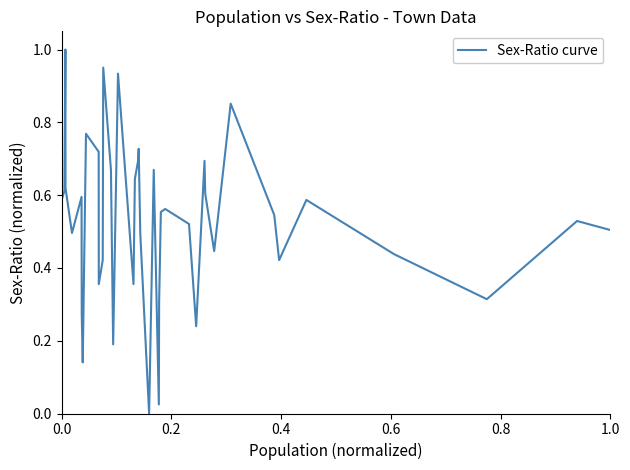

What is the value of the 16th point from the left?

0.9